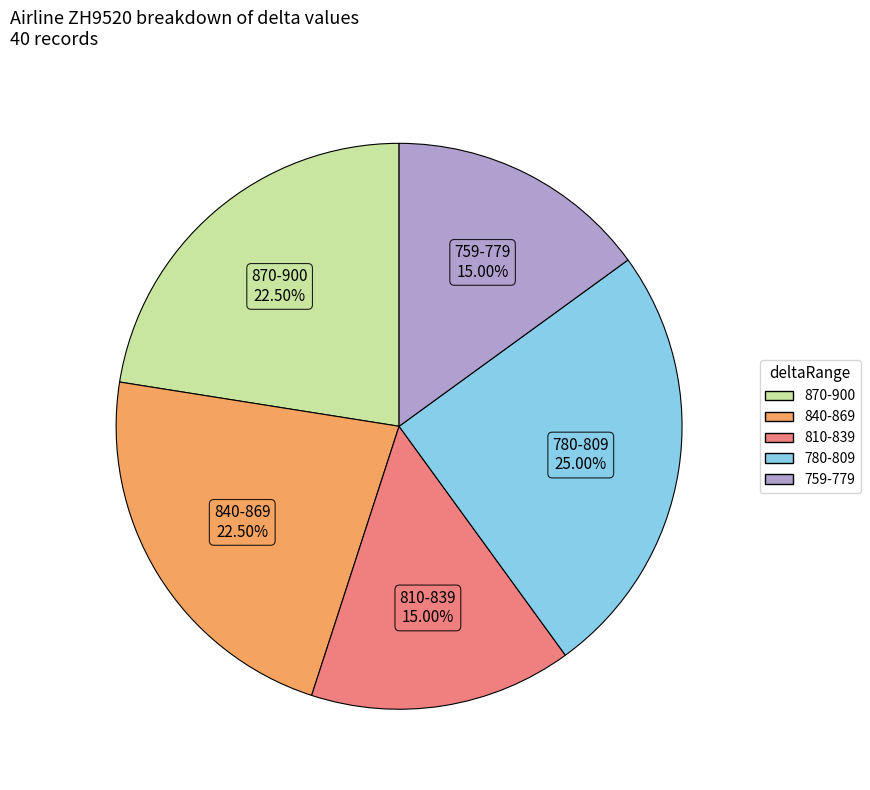

Is there any slice that represents more than half of the pie?

No